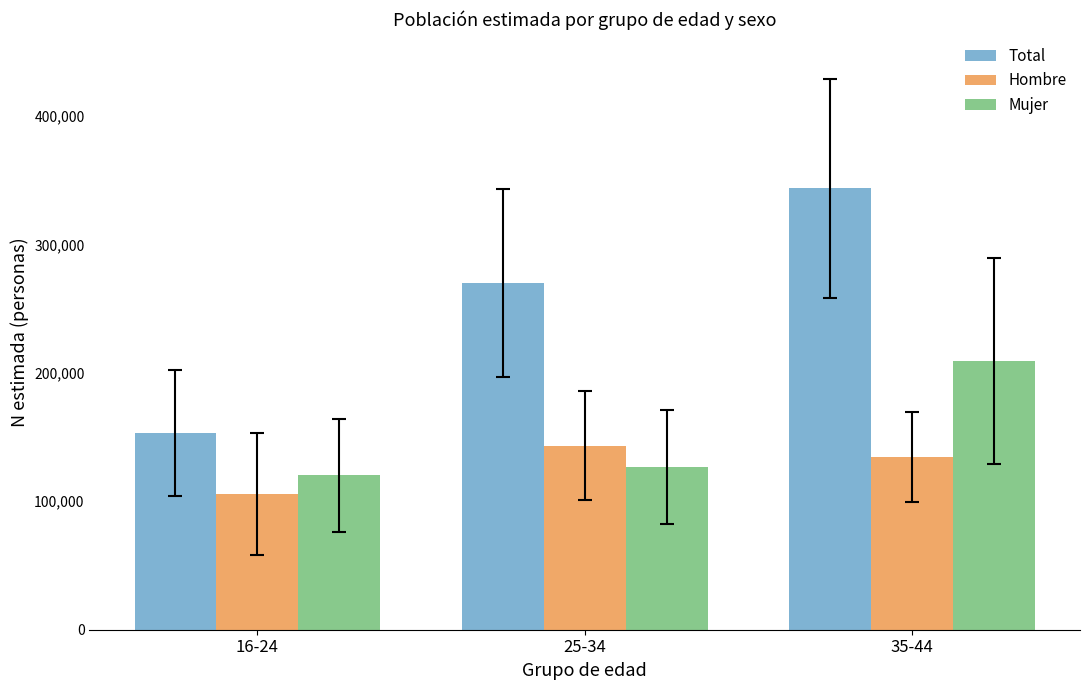

What is the approximate value of Total at 35-44?

343507